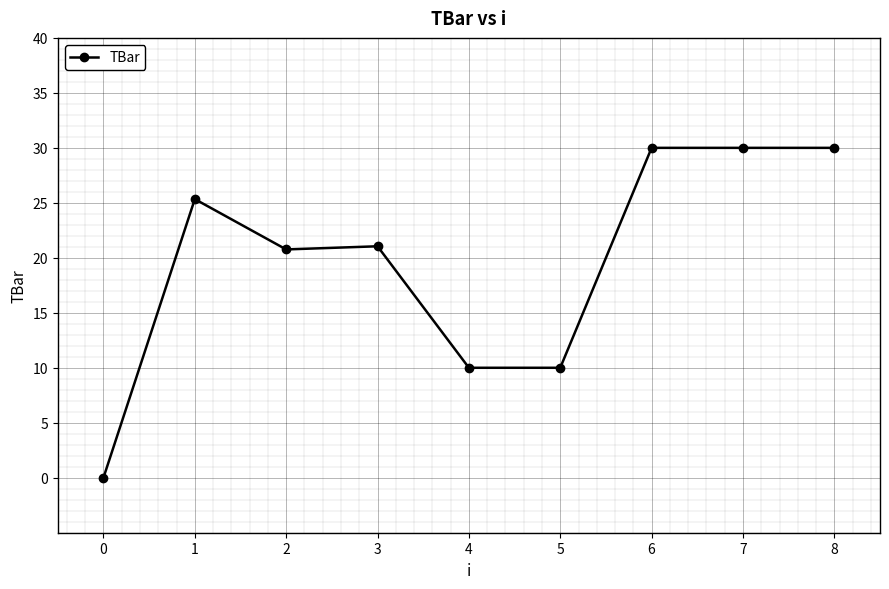

Count the number of data series in this chart.

1